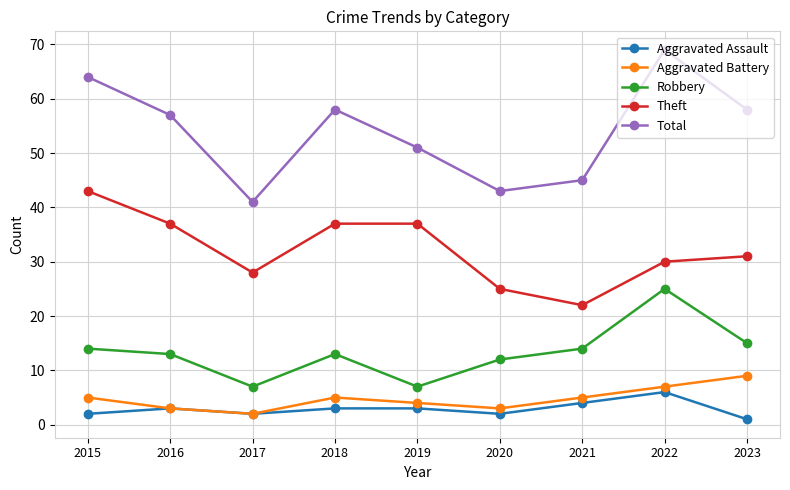

How many distinct data groups are displayed?

5